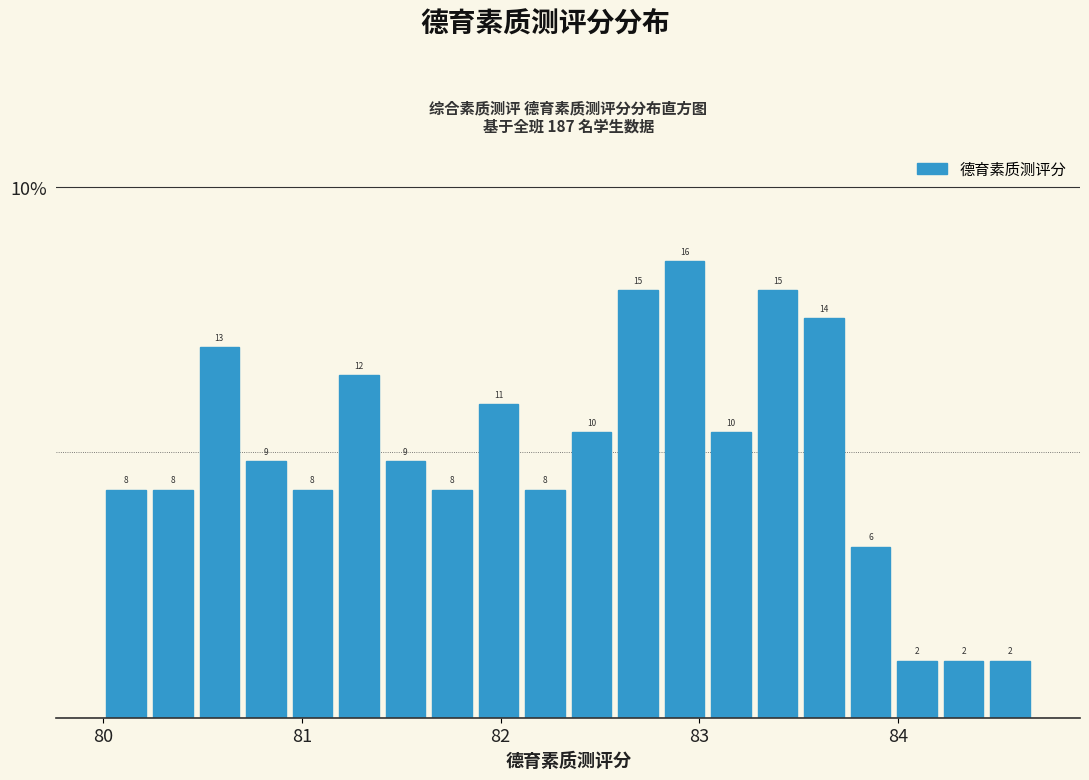

Around what value on the x-axis is the tallest bar? Give the approximate position of its centre, as read against the axis.

82.9